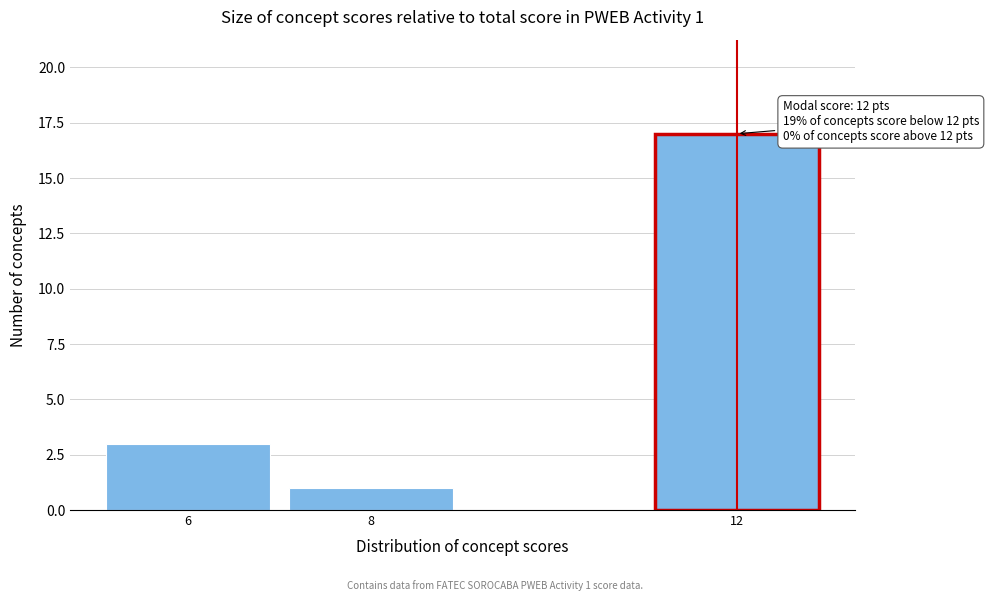

Reading left to right, list all the values displayed in this chart.

3	1	17